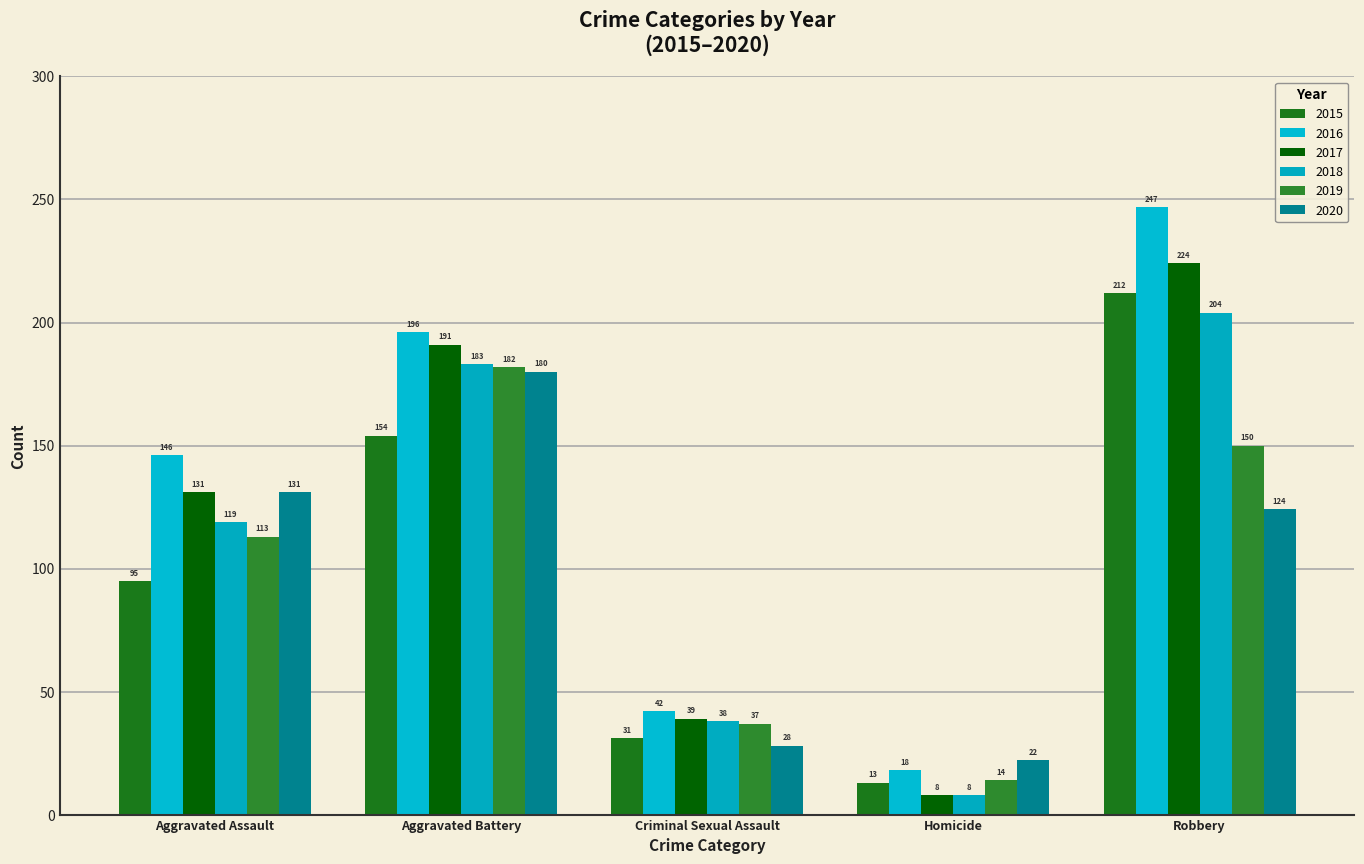

What is the difference between the highest and lowest values at Homicide?

14